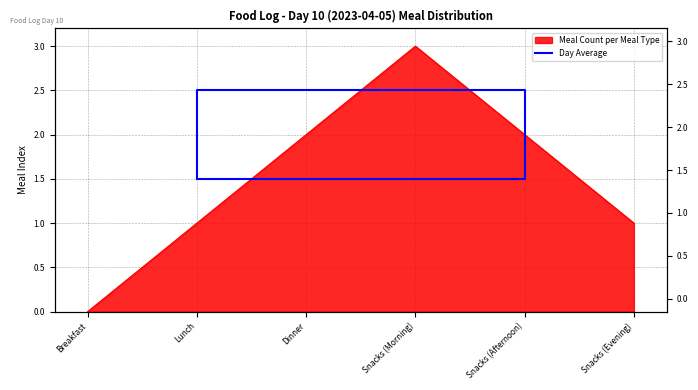

What is the sum of the values at Snacks (Afternoon) and Lunch?

4.0